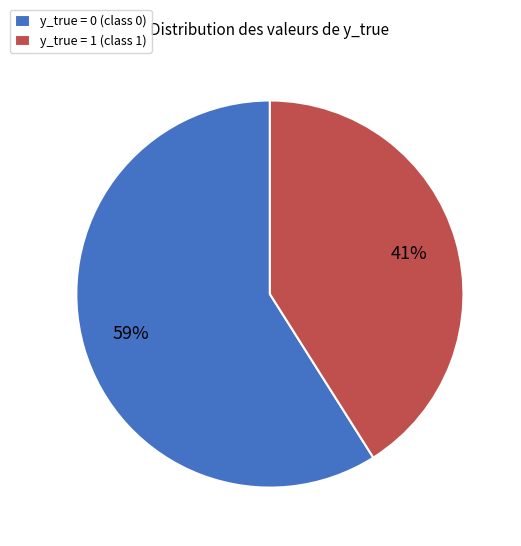

True or false: y_true = 0 (class 0) accounts for 59% of the total.

True